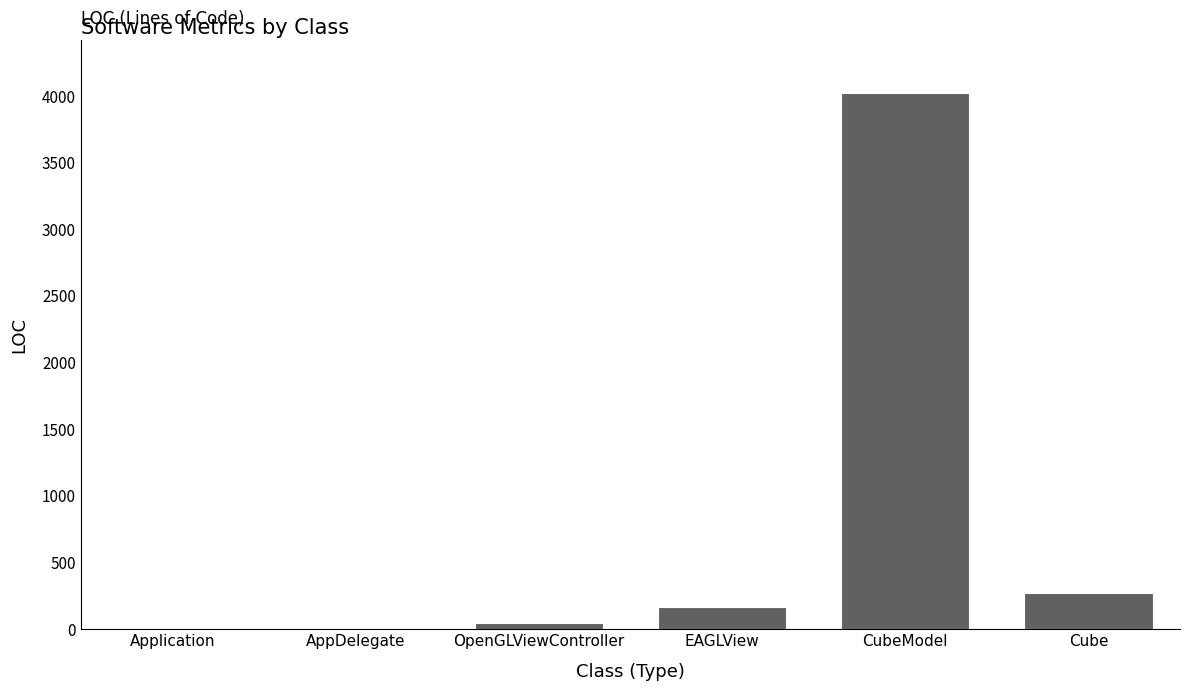

True or false: the data shows 164 at EAGLView.

True